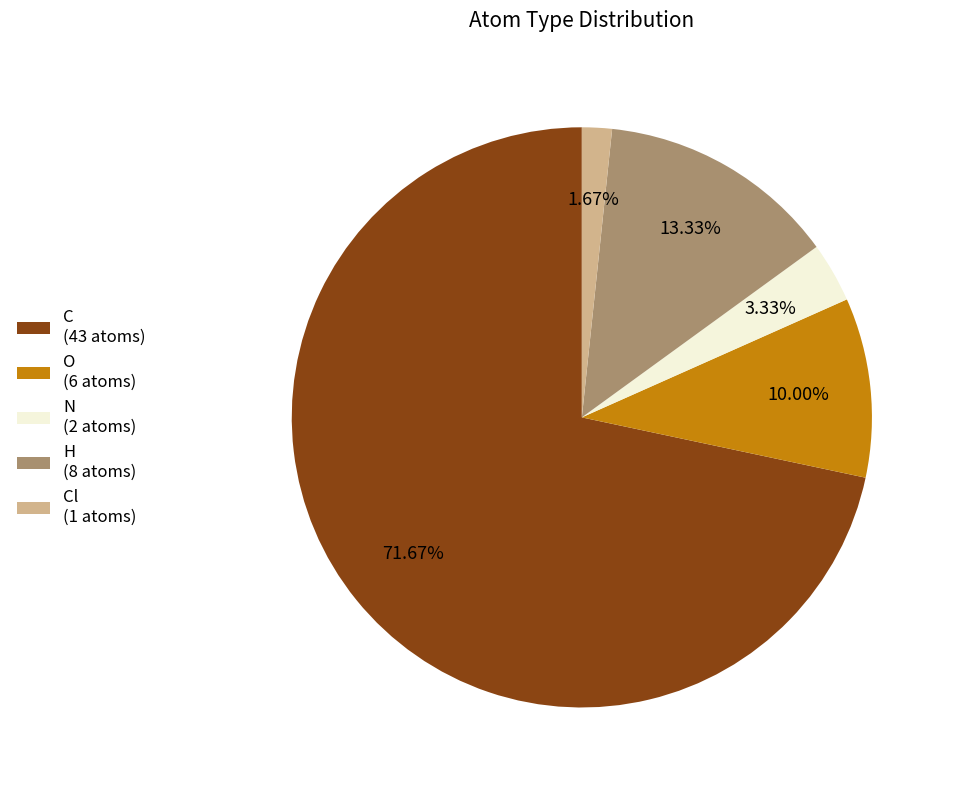

Is there a majority slice in this chart?

Yes